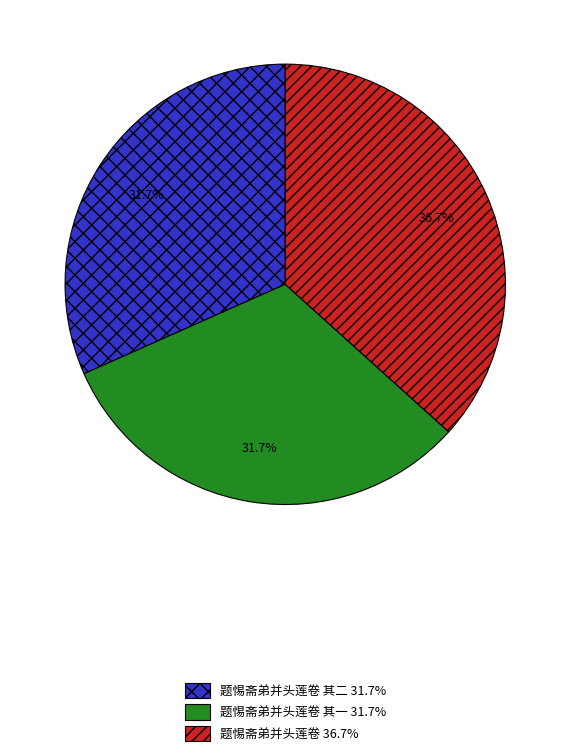

Is there any slice that represents more than half of the pie?

No